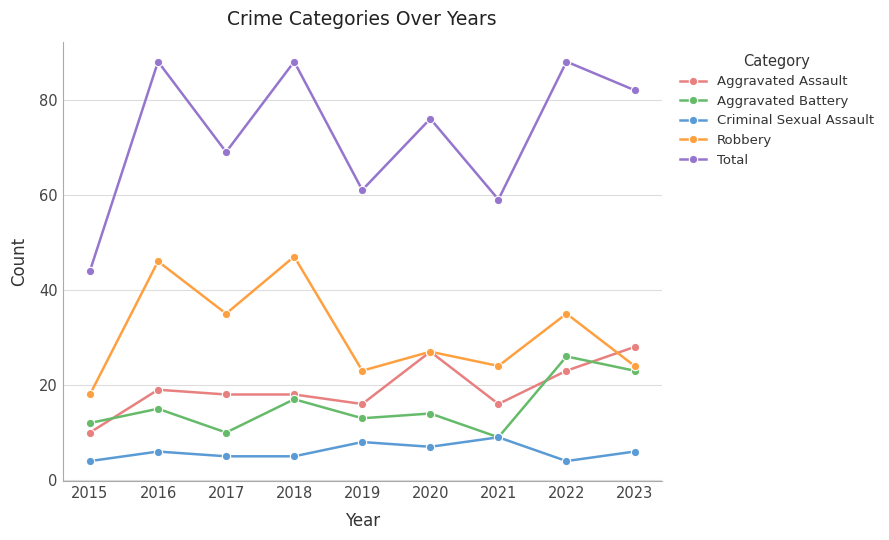

True or false: Aggravated Battery and Total cross at least once.

False